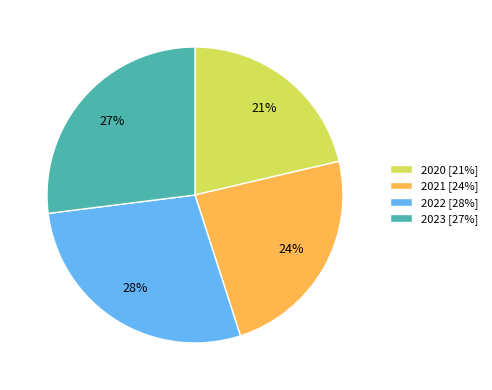

To the nearest percent, what percentage of the pie is 2020?

21%